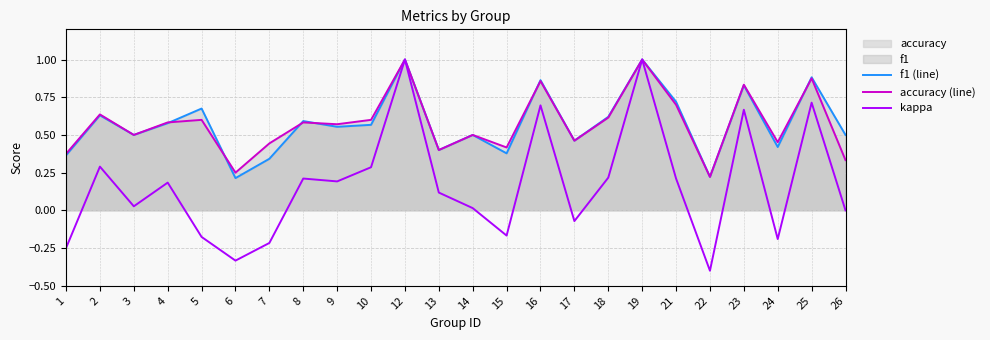

What is the lowest value of the kappa series?

-0.4